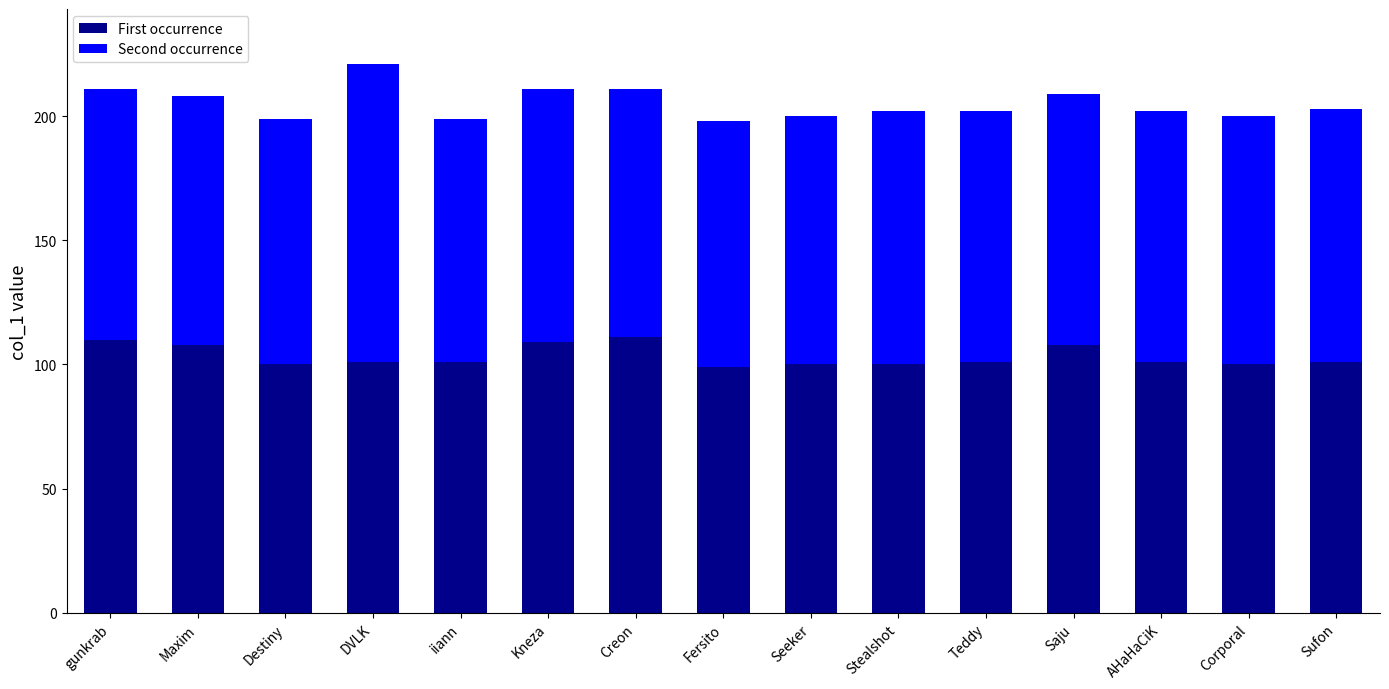

Where does the First occurrence series first go above 101?

gunkrab